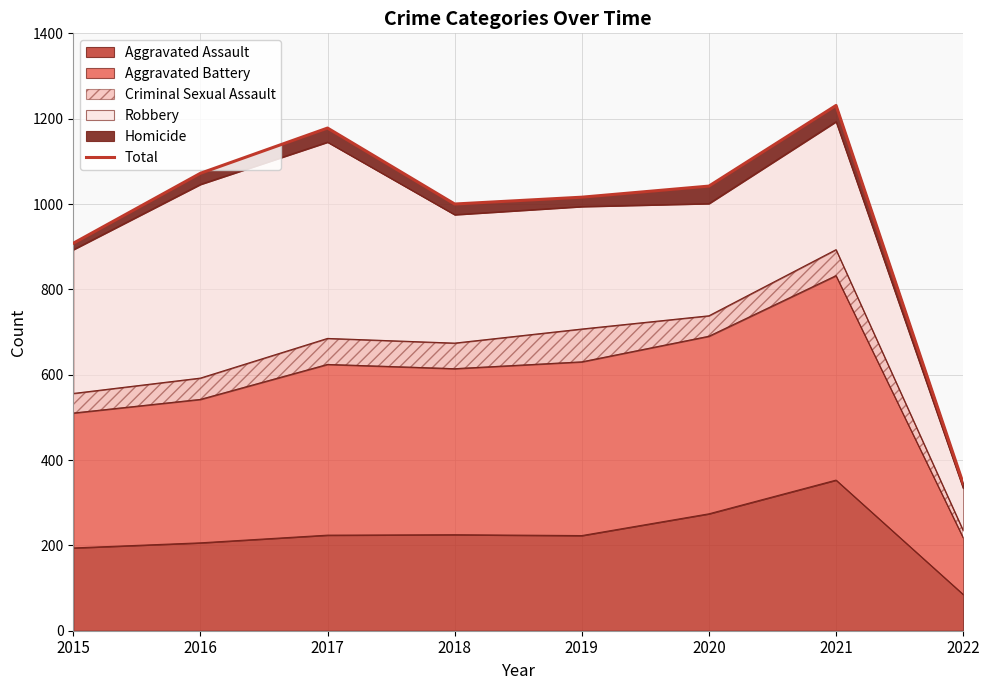

List the labels in order of value, largest first.

2021, 2017, 2016, 2020, 2019, 2018, 2015, 2022